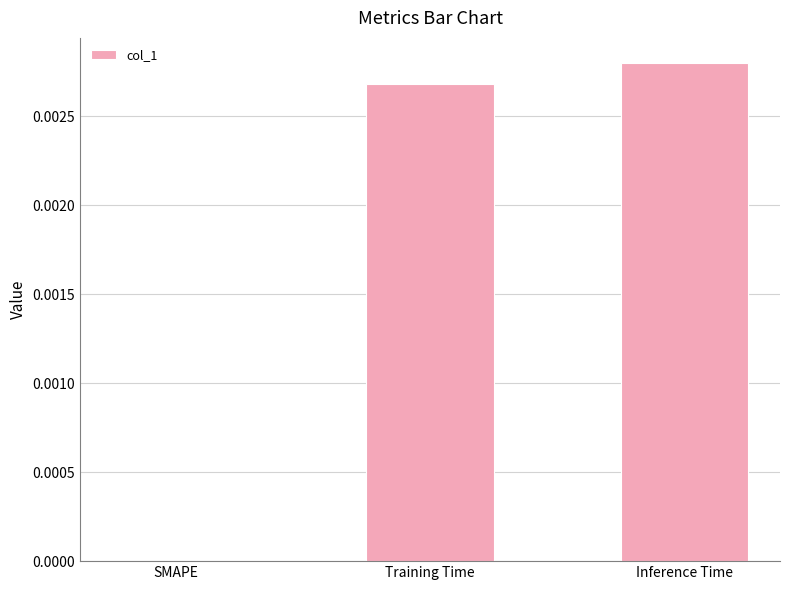

Count the values in the range 0 to 1.

3